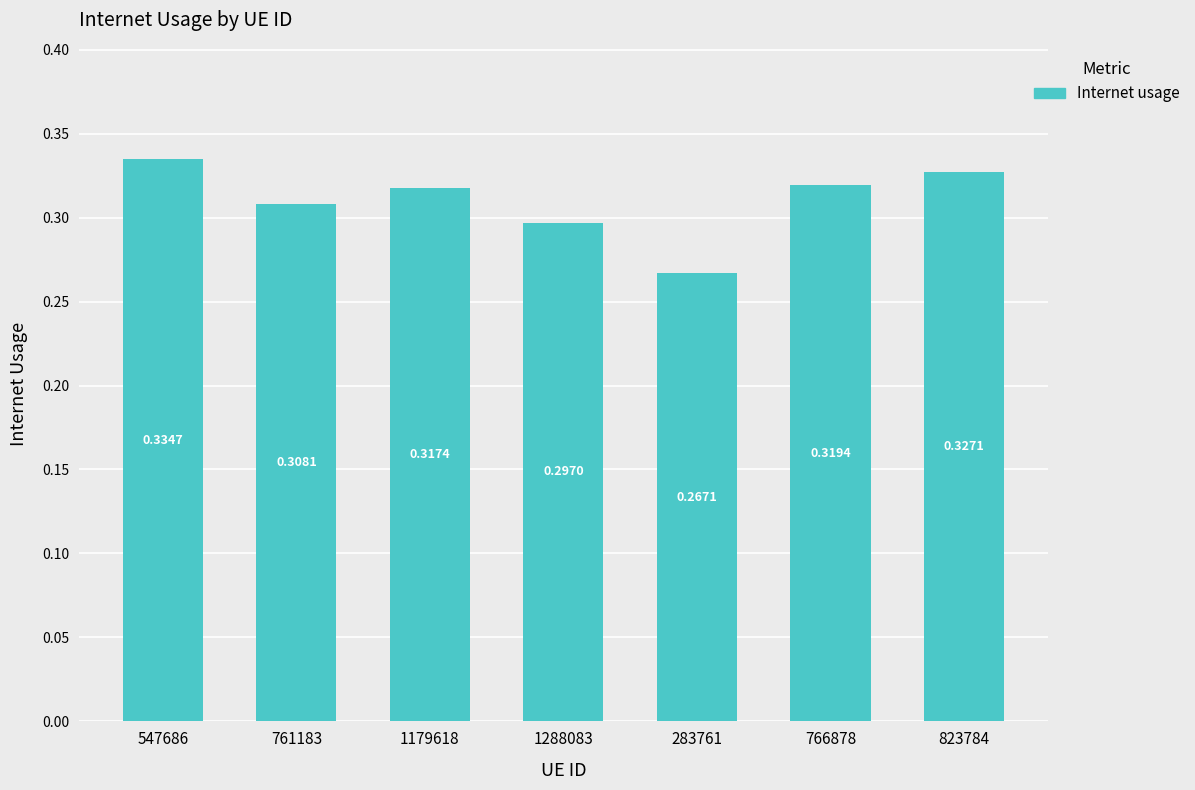

List the labels in order of value, largest first.

547686, 823784, 766878, 1179618, 761183, 1288083, 283761